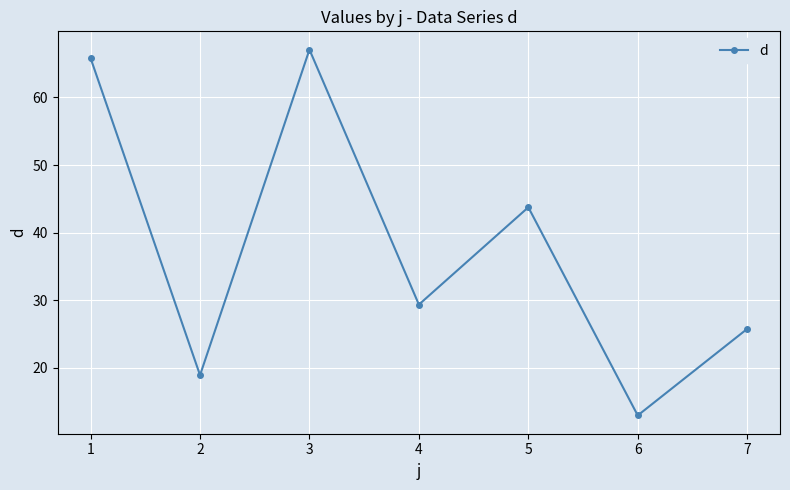

How many lines are shown in the chart?

1